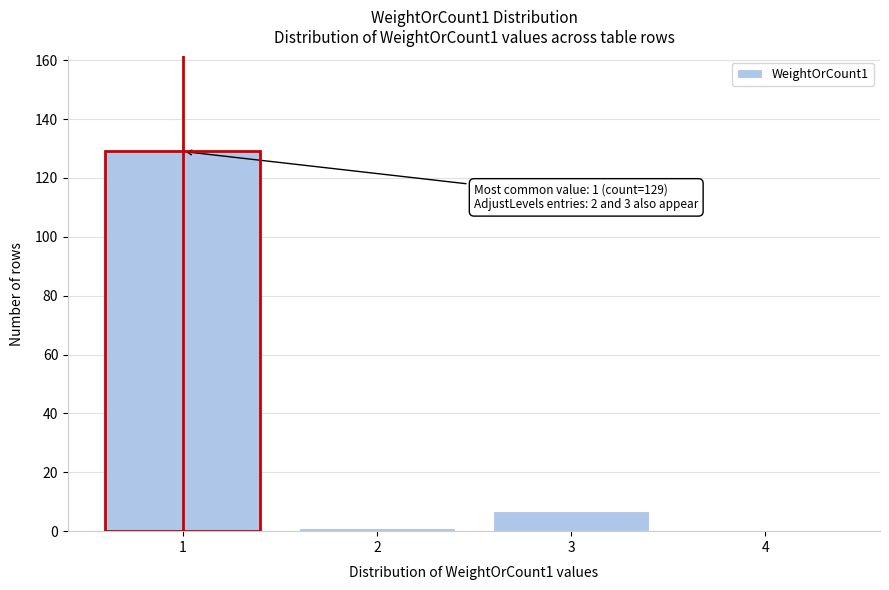

Reading left to right, extract all data points from this chart.

1=129	2=1	3=7	4=0